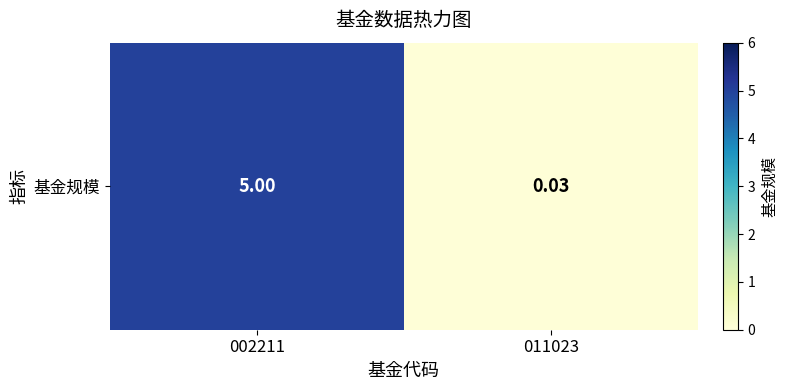

The chart shows a value of 0.0 at 011023. True or false?

False